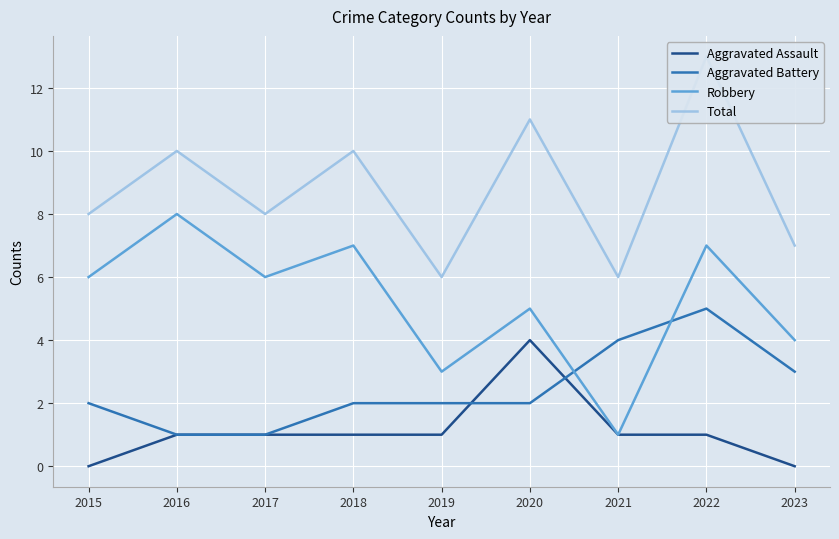

What is the spread (max minus min) of values at 2020?

9